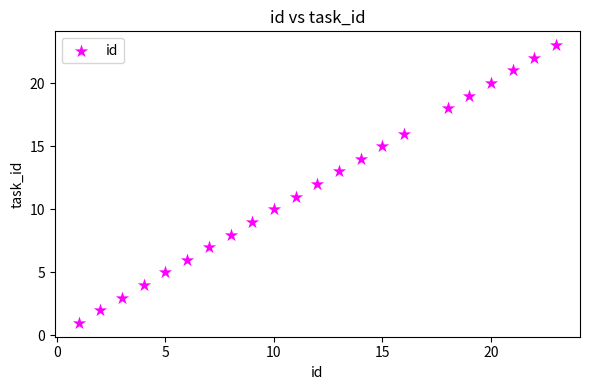

What is the range of Y values (max minus min)?

22